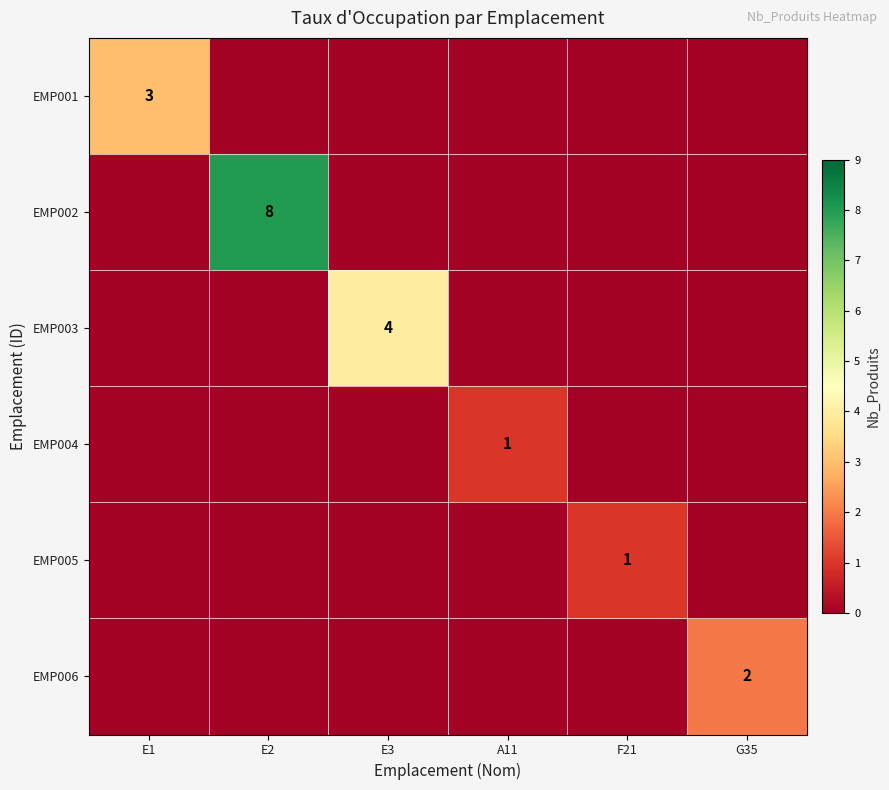

What is the greatest value displayed?

8